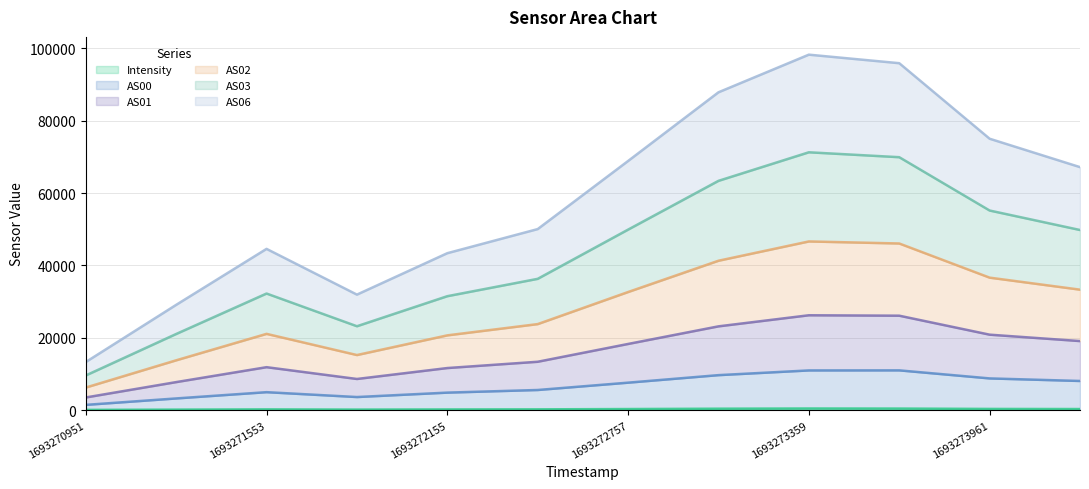

List the labels in order of AS03 value, largest first.

1693273359, 1693273660, 1693273058, 1693273961, 1693272757, 1693274262, 1693272456, 1693271553, 1693272155, 1693271854, 1693271252, 1693270951